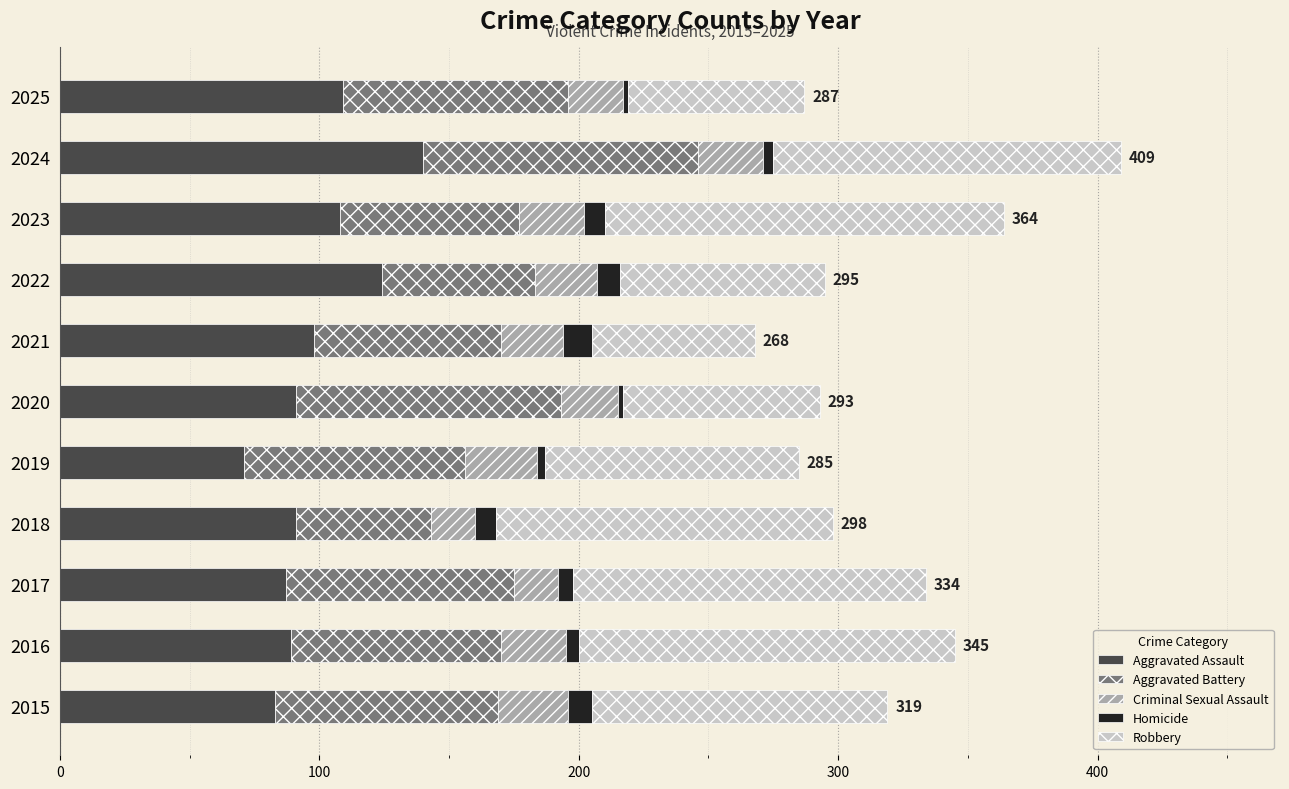

Which category has the highest value in the Aggravated Assault series?

2024